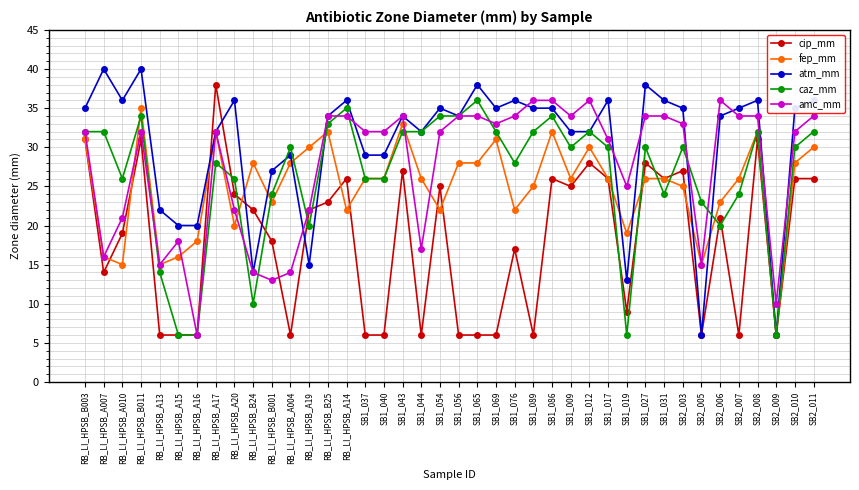

Does the chart display data point markers on the line(s)?

Yes